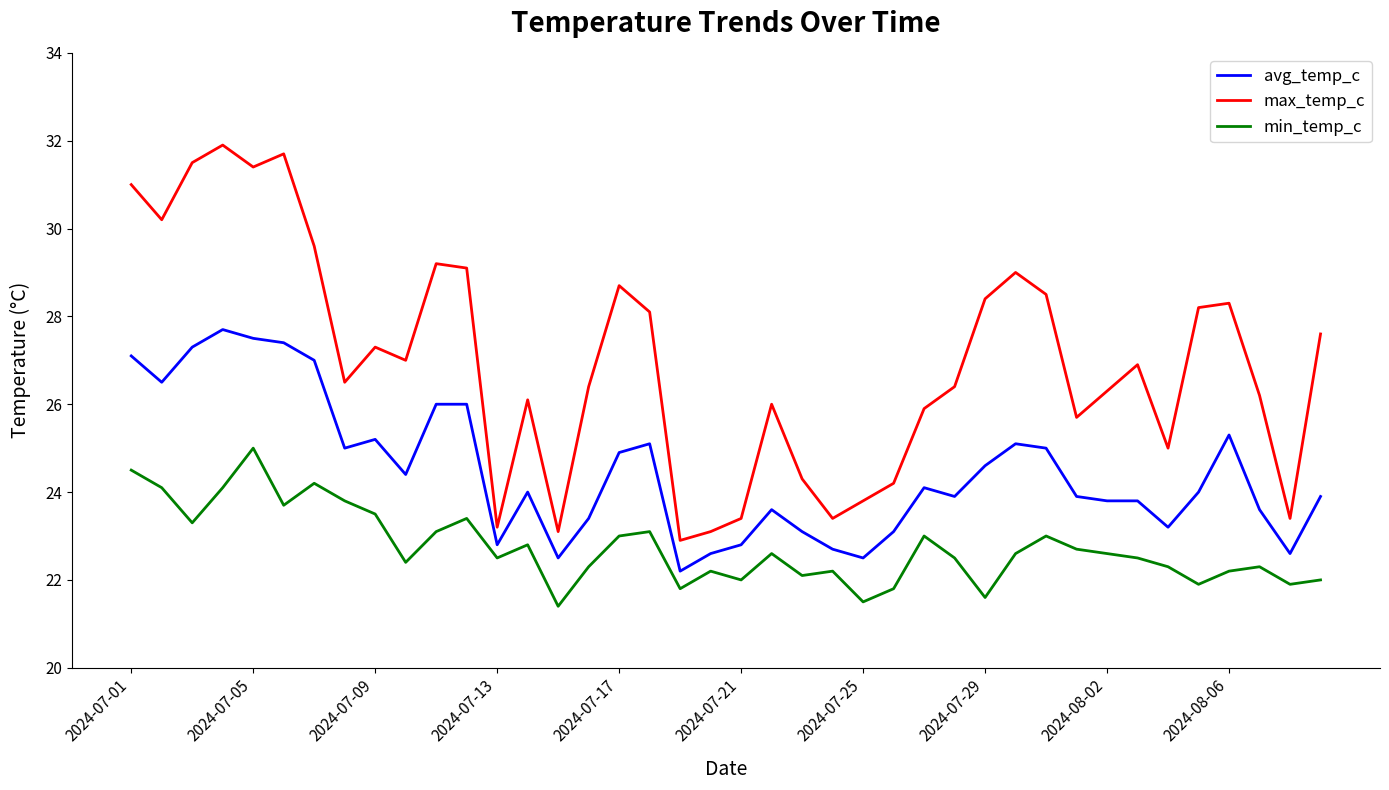

Which series has the largest total across all categories?

max_temp_c